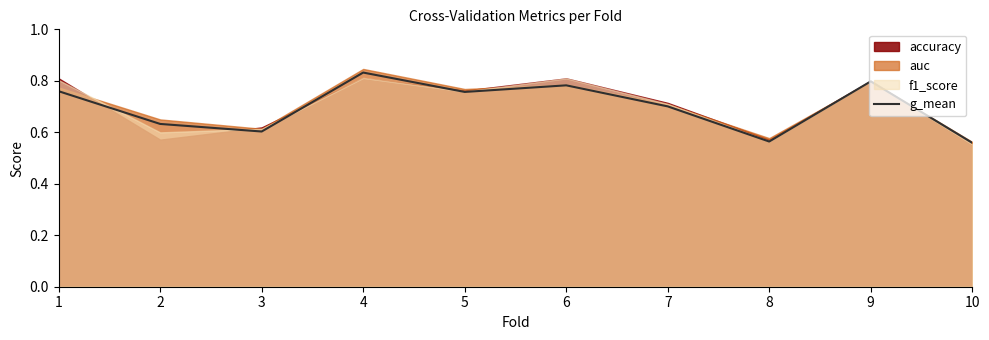

What is the smallest value displayed?

0.6